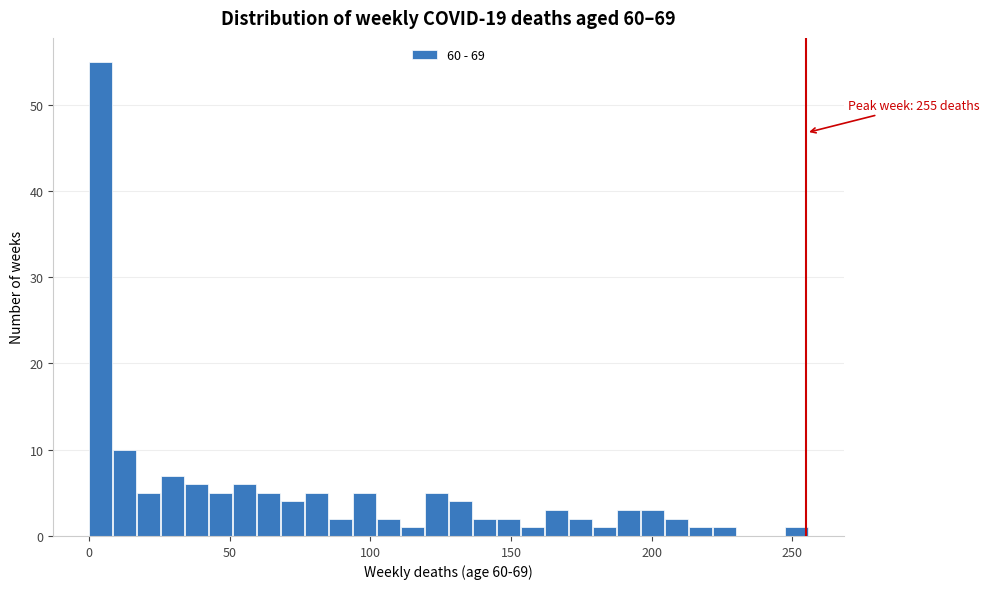

Read against the x-axis, roughly where is the centre of the tallest bar?

5